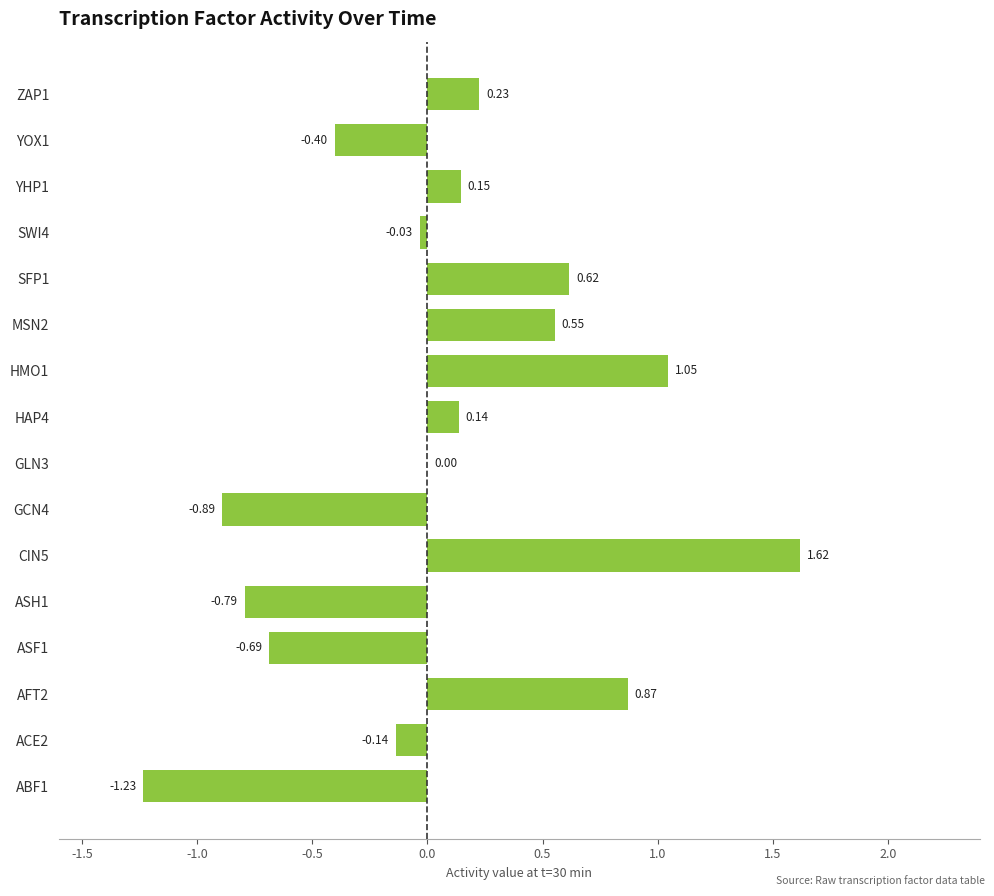

Where is the data nearest to the value 0?

GLN3